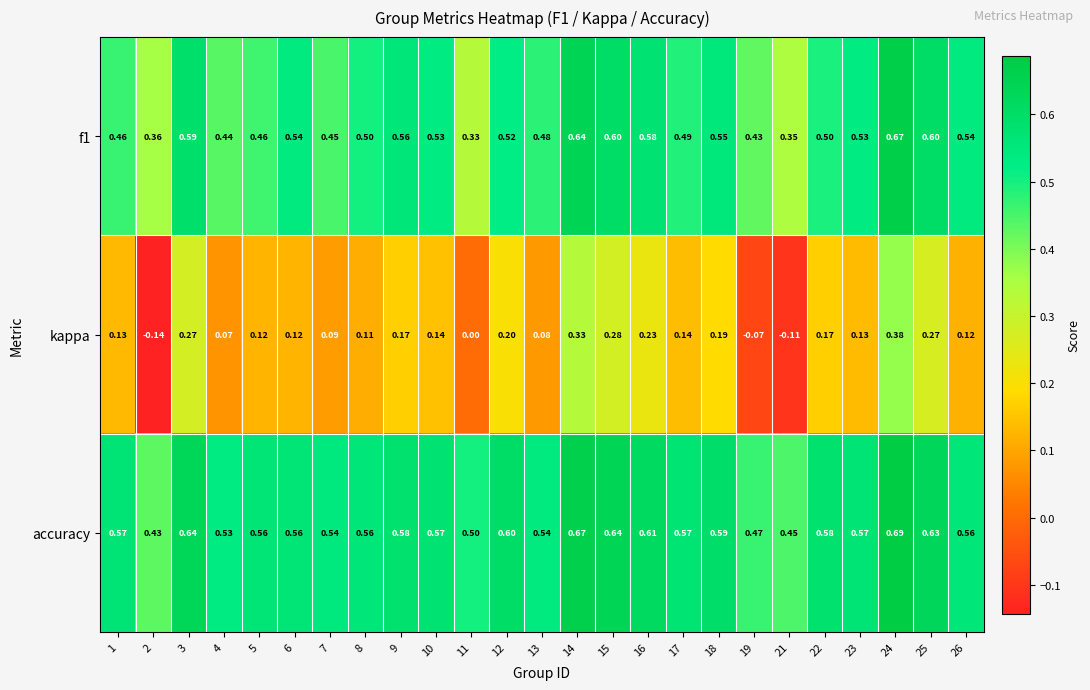

Which label corresponds to the smallest value in the chart?

2